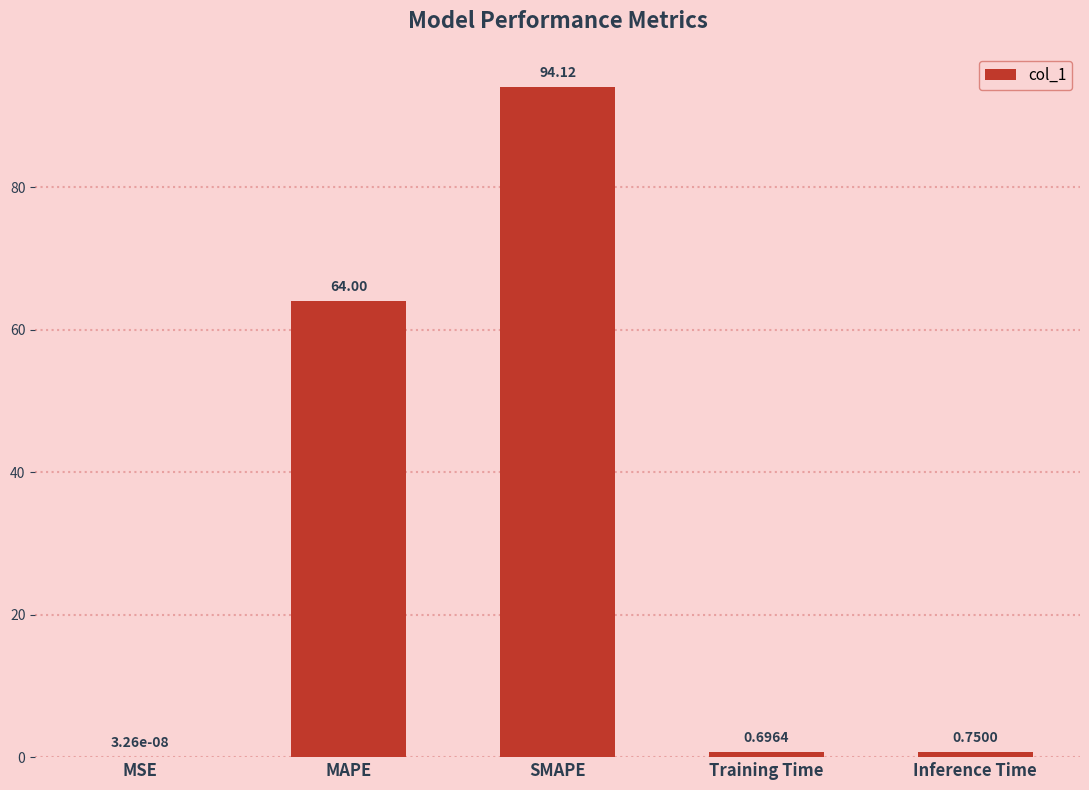

Is it true that the value at MAPE is 64.0?

True